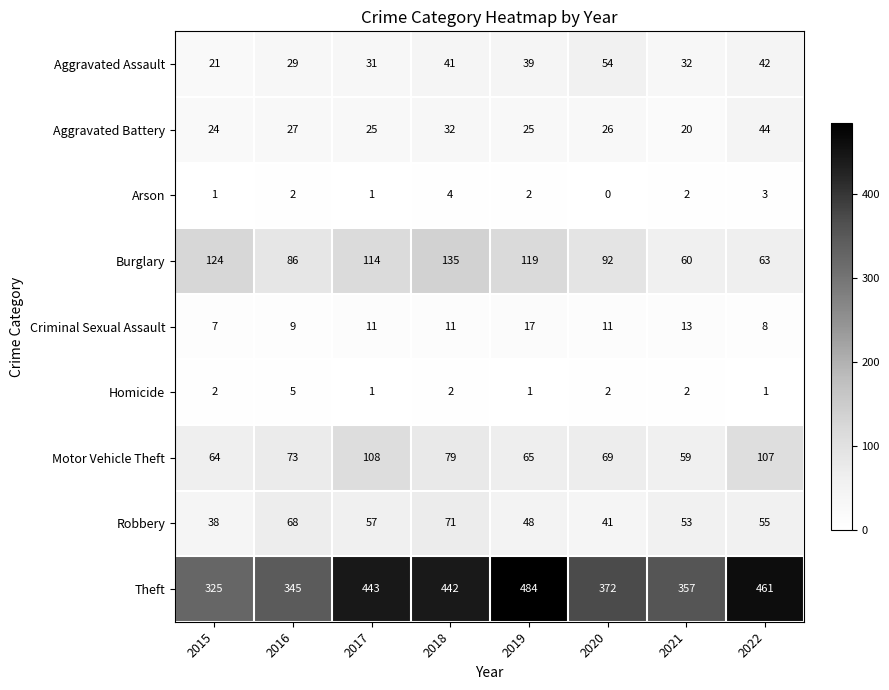

At which category is the sum across all series the highest?

2018